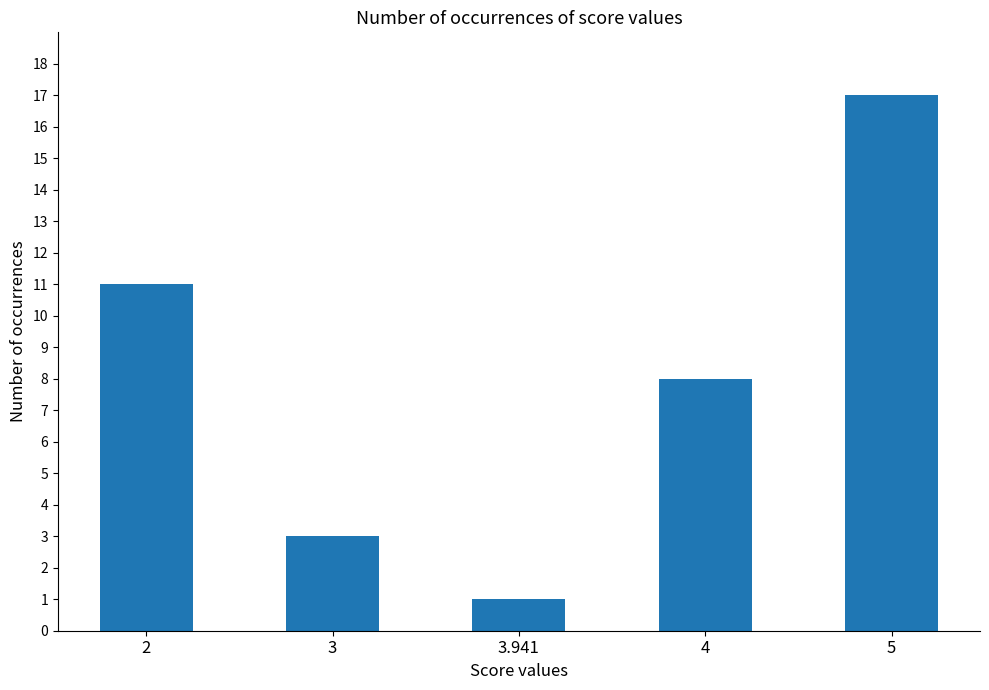

The chart shows a value of 2 at 3.941. True or false?

False